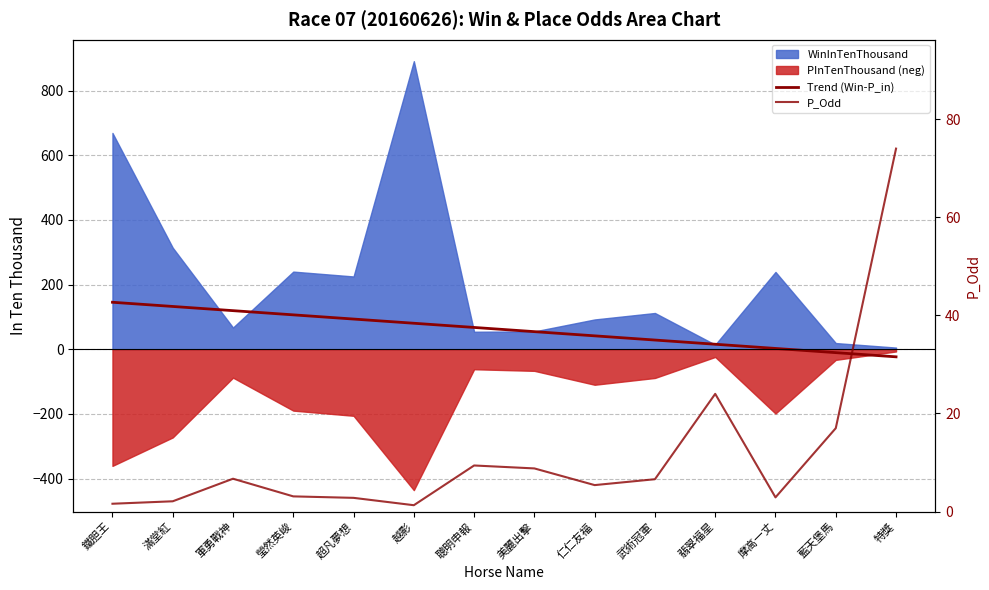

How many times do Trend (Win-P_in) and P_Odd cross each other?

1